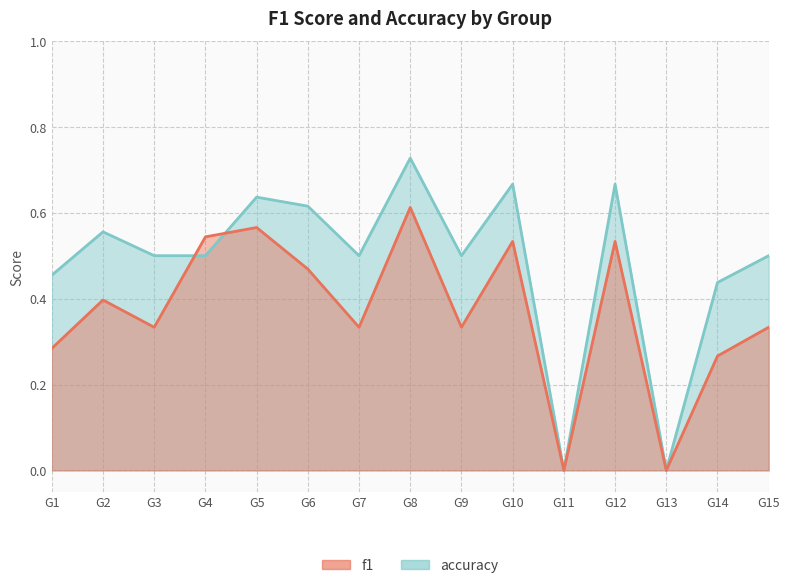

How many categories are shown in the chart?

15